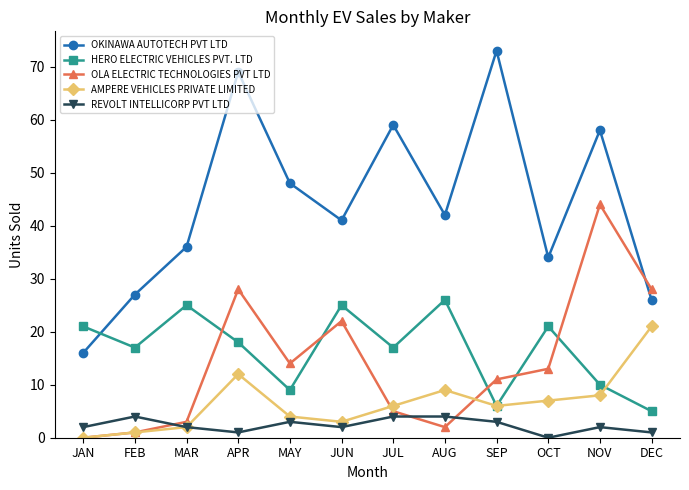

Is the value of OKINAWA AUTOTECH PVT LTD at MAR greater than the value of REVOLT INTELLICORP PVT LTD at JAN?

Yes